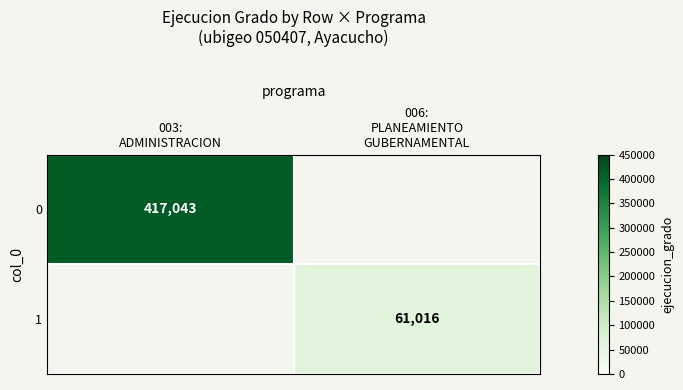

True or false: 1 has a value of 61016.0 at 006: PLANEAMIENTO GUBERNAMENTAL.

True